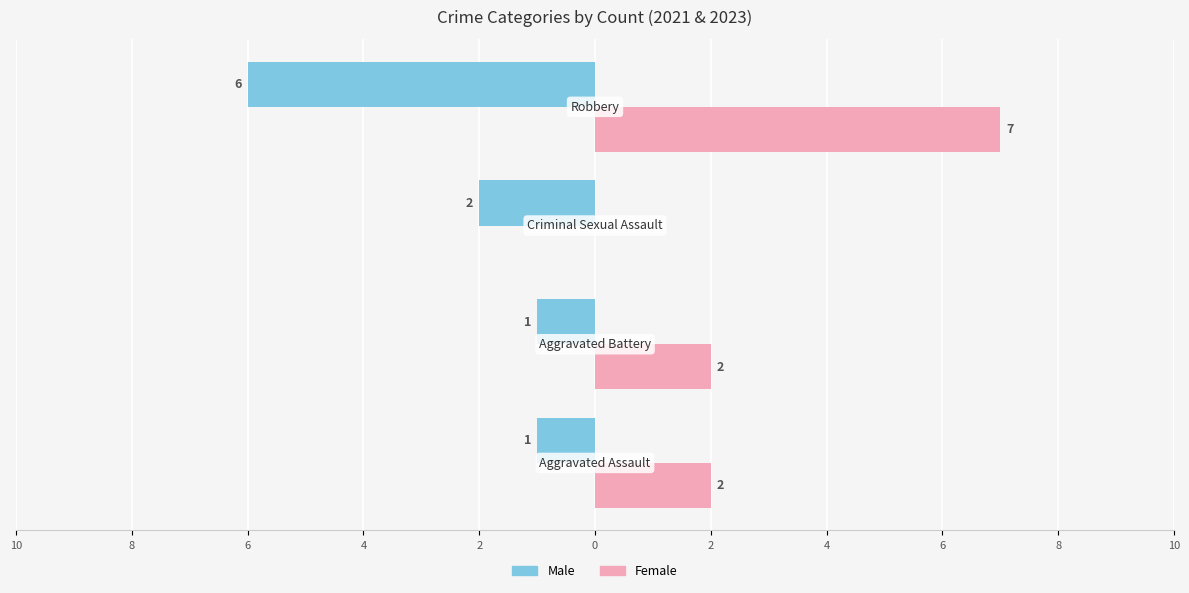

What are all the series names shown in the legend?

Male, Female